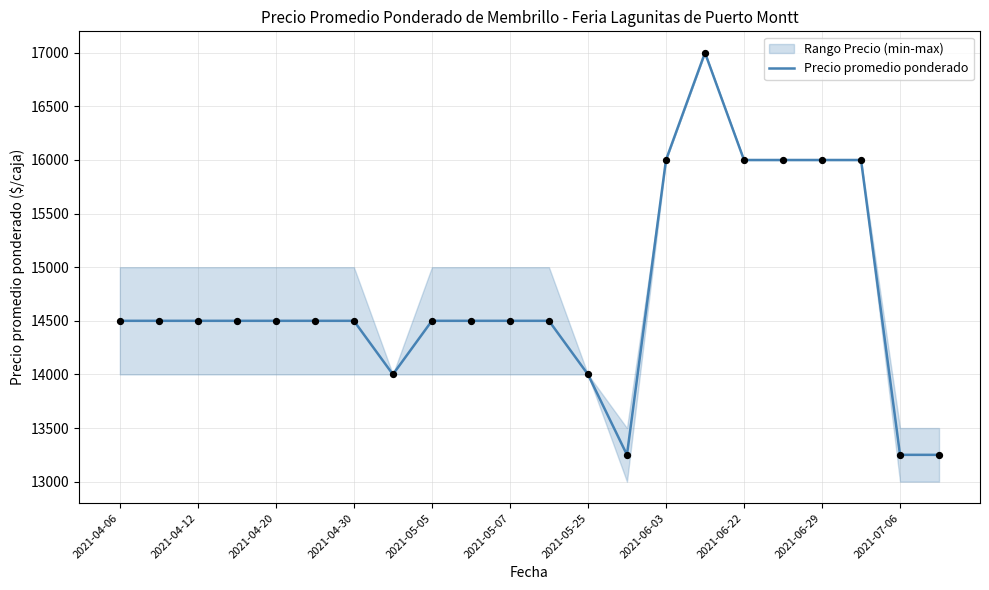

What is the change in value from 2021-04-30 to 14?

+1500